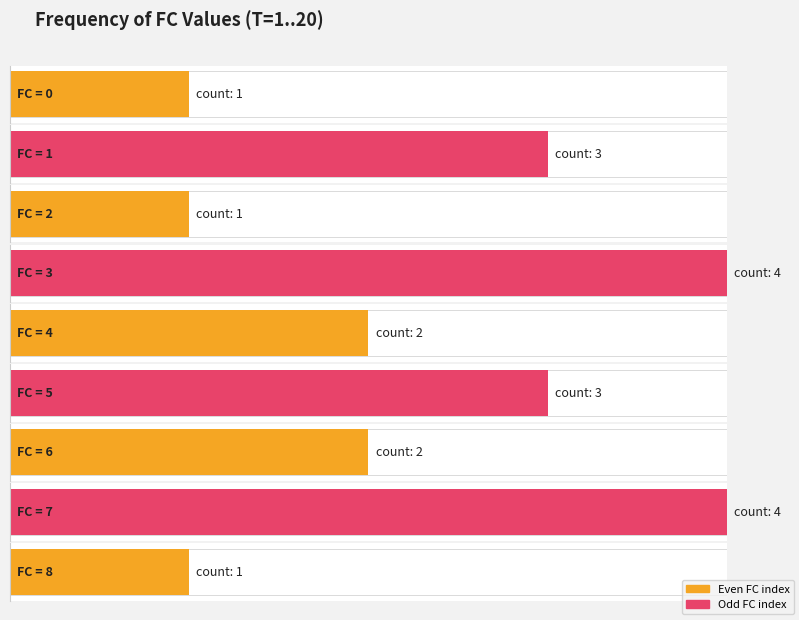

Which has a higher value, 0 or 8?

8